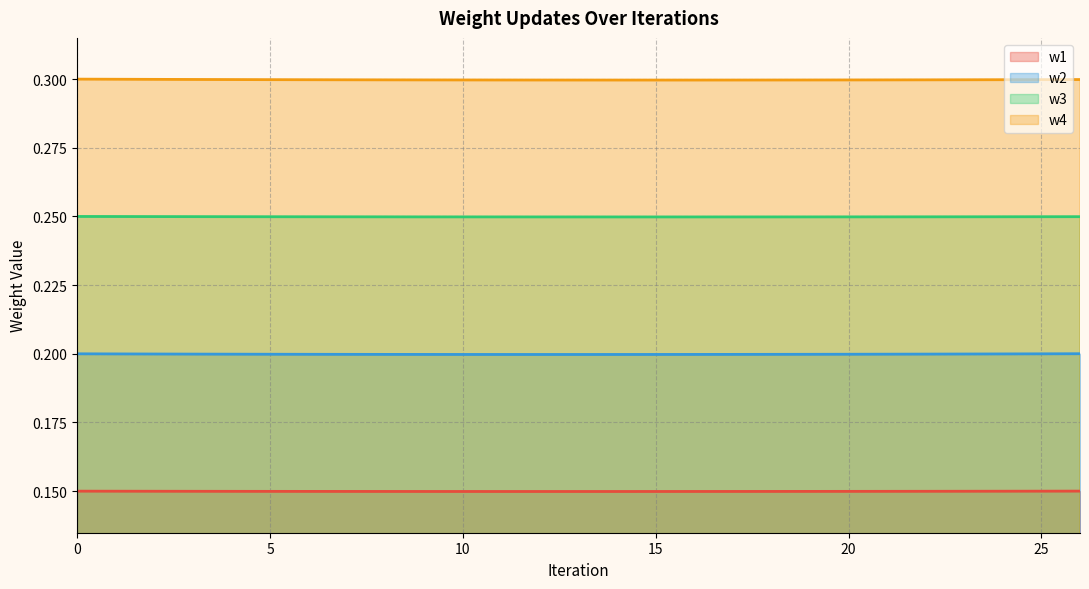

Count the number of categories in the chart.

27